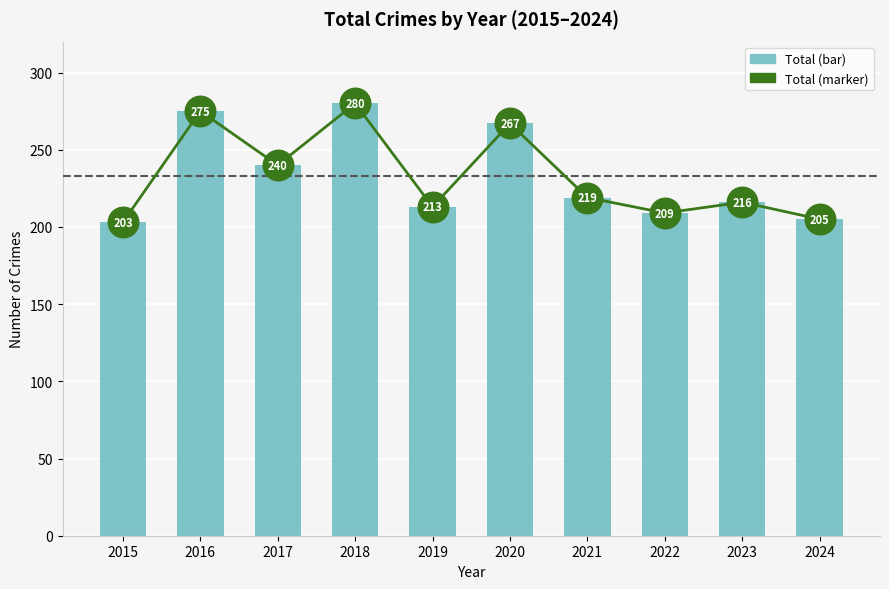

What is the total value across all series at 2019?

426